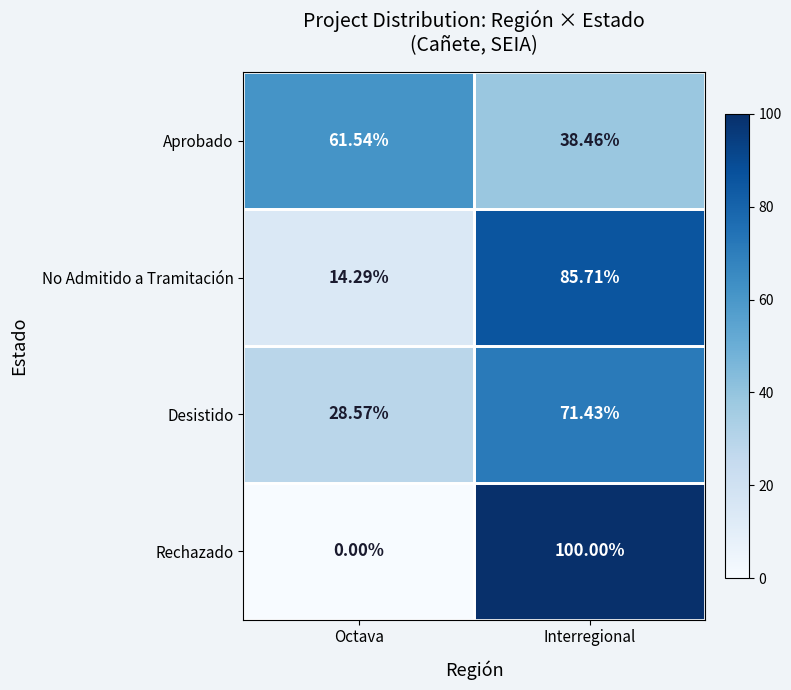

At which label does No Admitido a Tramitación first exceed 85?

Interregional